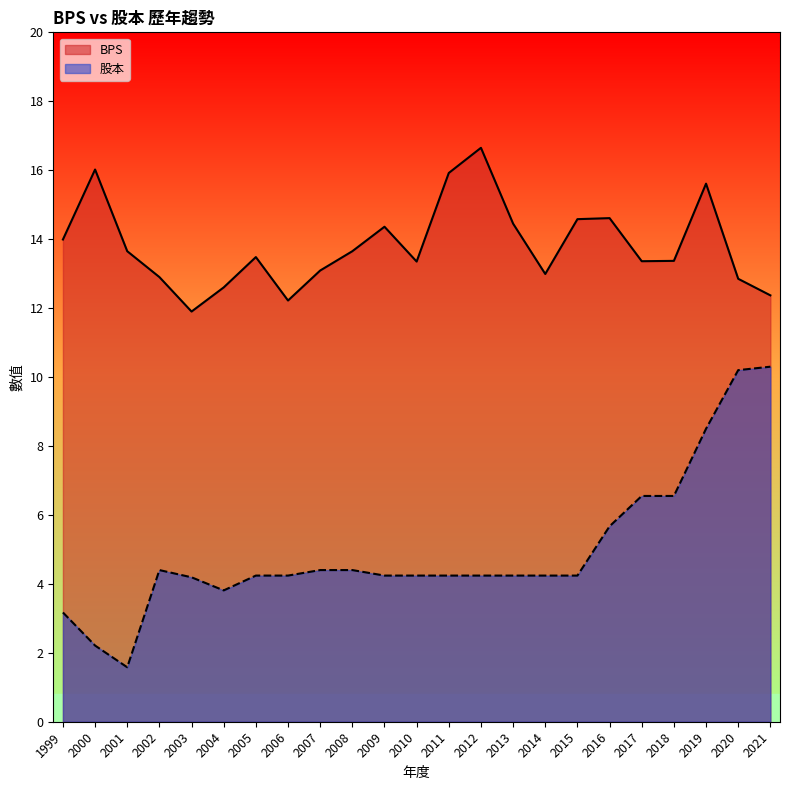

True or false: 股本 and BPS intersect in this chart.

False